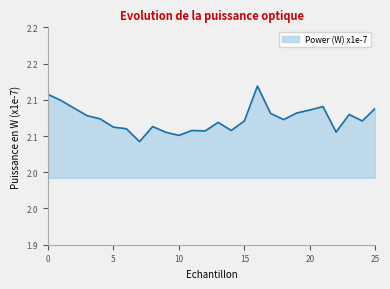

At which label is the value closest to 2?

7